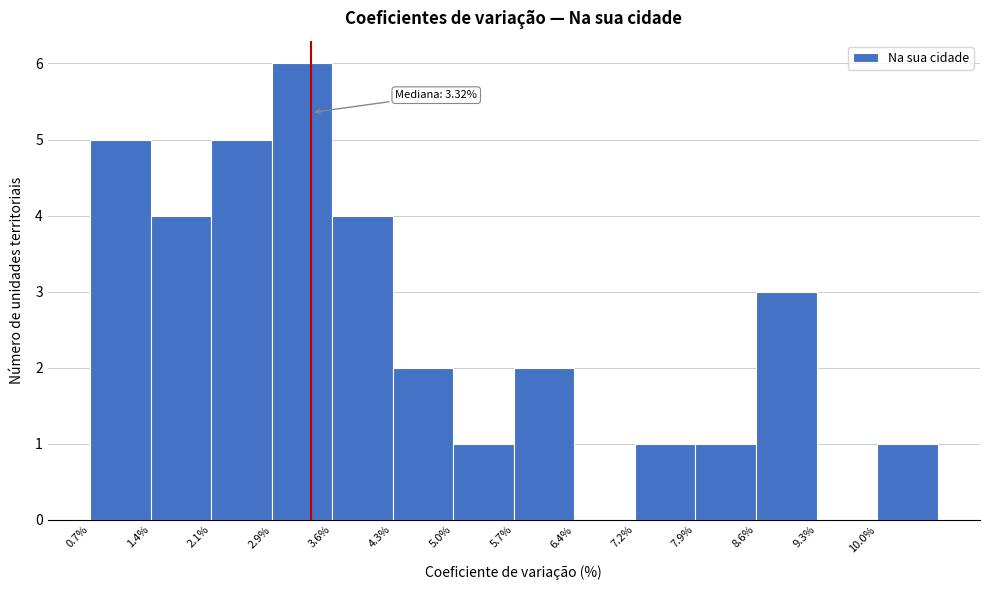

Over which range of the x-axis is the bar tallest?

2.85 to 3.57